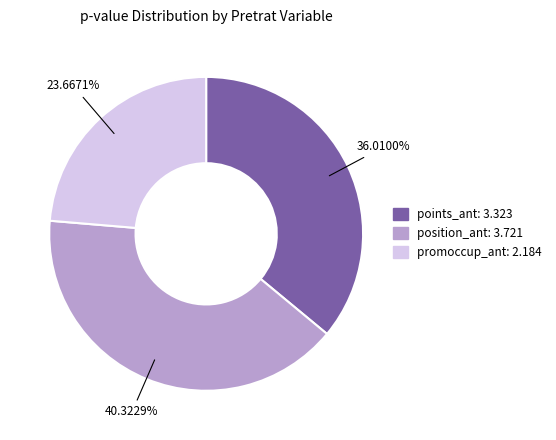

Is there a majority slice in this chart?

No